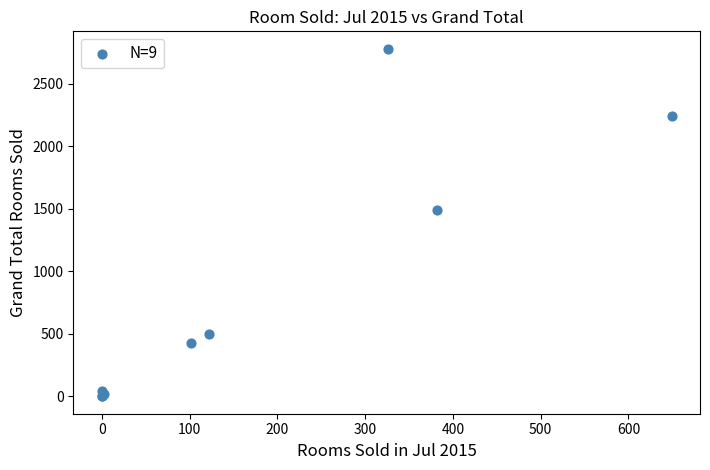

What Y value in the scatter plot is closest to 1390?

1491